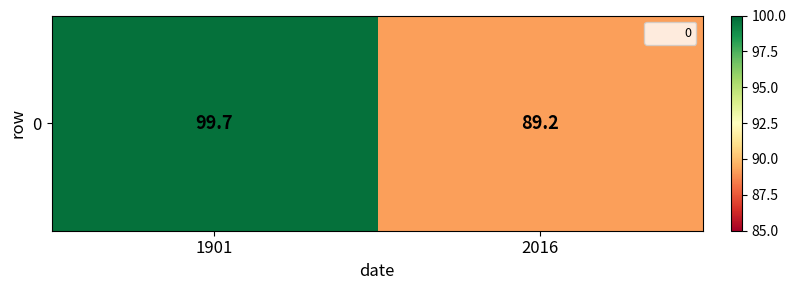

How many data points are above 99?

1